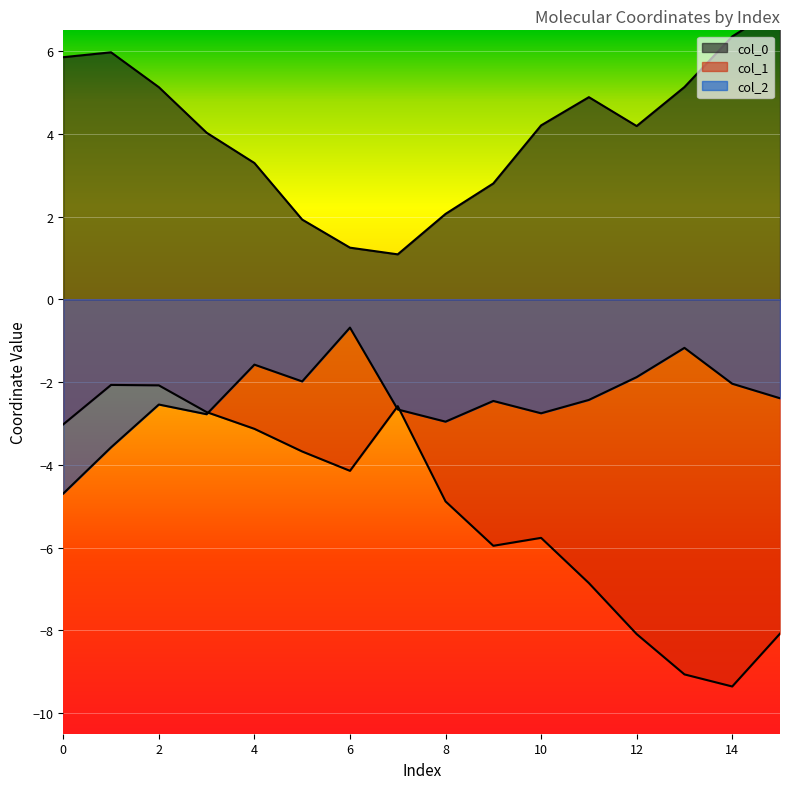

True or false: col_0 and col_2 cross at least once.

False